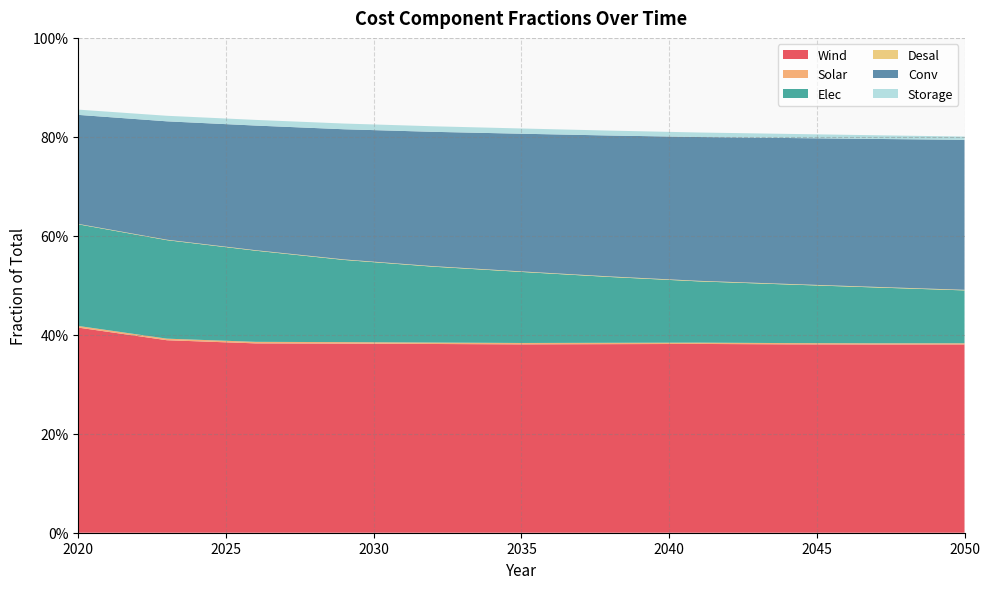

Reading left to right, transcribe all the data shown in this chart.

Wind: 2020=0.4	2023=0.4	2026=0.4	2029=0.4	2032=0.4	2035=0.4	2038=0.4	2041=0.4	2044=0.4	2047=0.4	2050=0.4
Solar: 2020=0.0	2023=0.0	2026=0.0	2029=0.0	2032=0.0	2035=0.0	2038=0.0	2041=0.0	2044=0.0	2047=0.0	2050=0.0
Elec: 2020=0.2	2023=0.2	2026=0.2	2029=0.2	2032=0.2	2035=0.1	2038=0.1	2041=0.1	2044=0.1	2047=0.1	2050=0.1
Desal: 2020=0.0	2023=0.0	2026=0.0	2029=0.0	2032=0.0	2035=0.0	2038=0.0	2041=0.0	2044=0.0	2047=0.0	2050=0.0
Conv: 2020=0.2	2023=0.2	2026=0.3	2029=0.3	2032=0.3	2035=0.3	2038=0.3	2041=0.3	2044=0.3	2047=0.3	2050=0.3
Storage: 2020=0.0	2023=0.0	2026=0.0	2029=0.0	2032=0.0	2035=0.0	2038=0.0	2041=0.0	2044=0.0	2047=0.0	2050=0.0